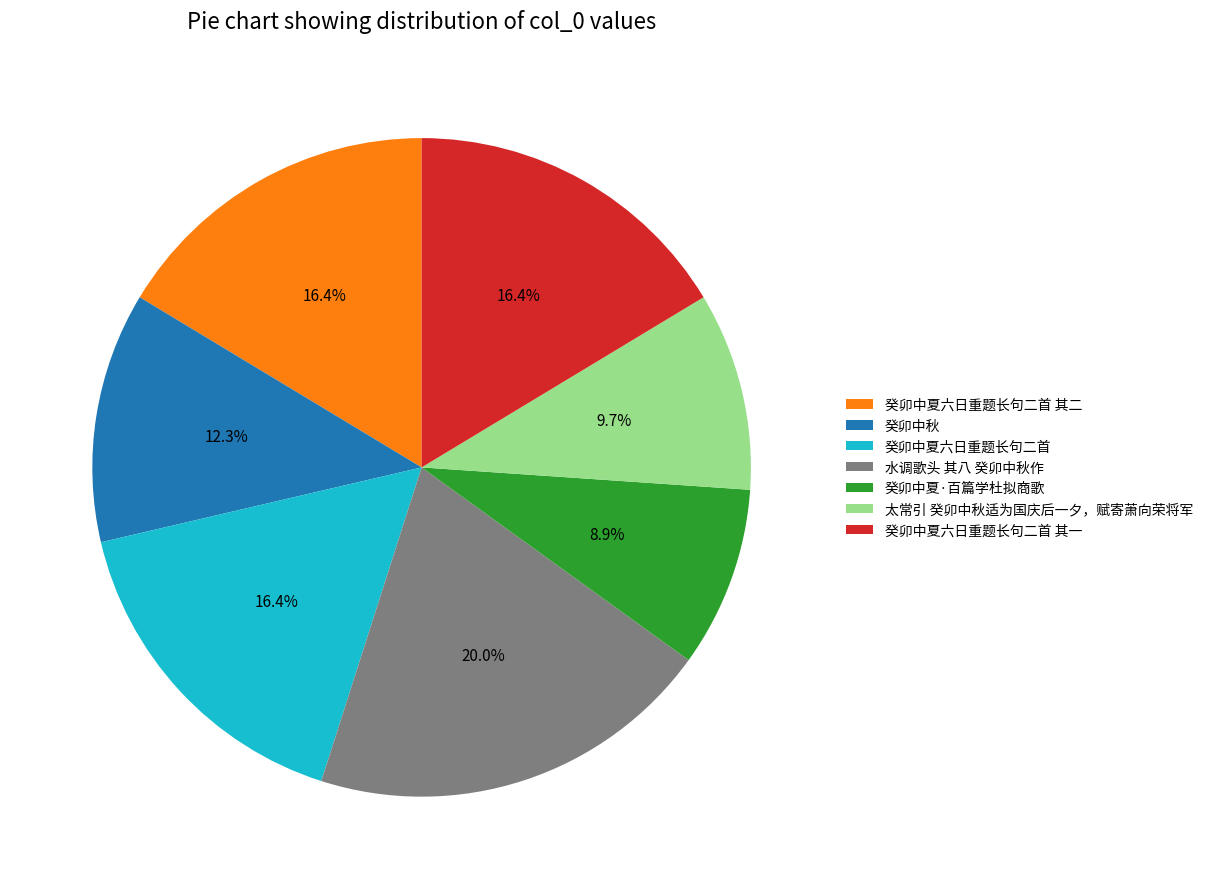

Is 癸卯中夏六日重题长句二首 其二 the majority of the pie?

No